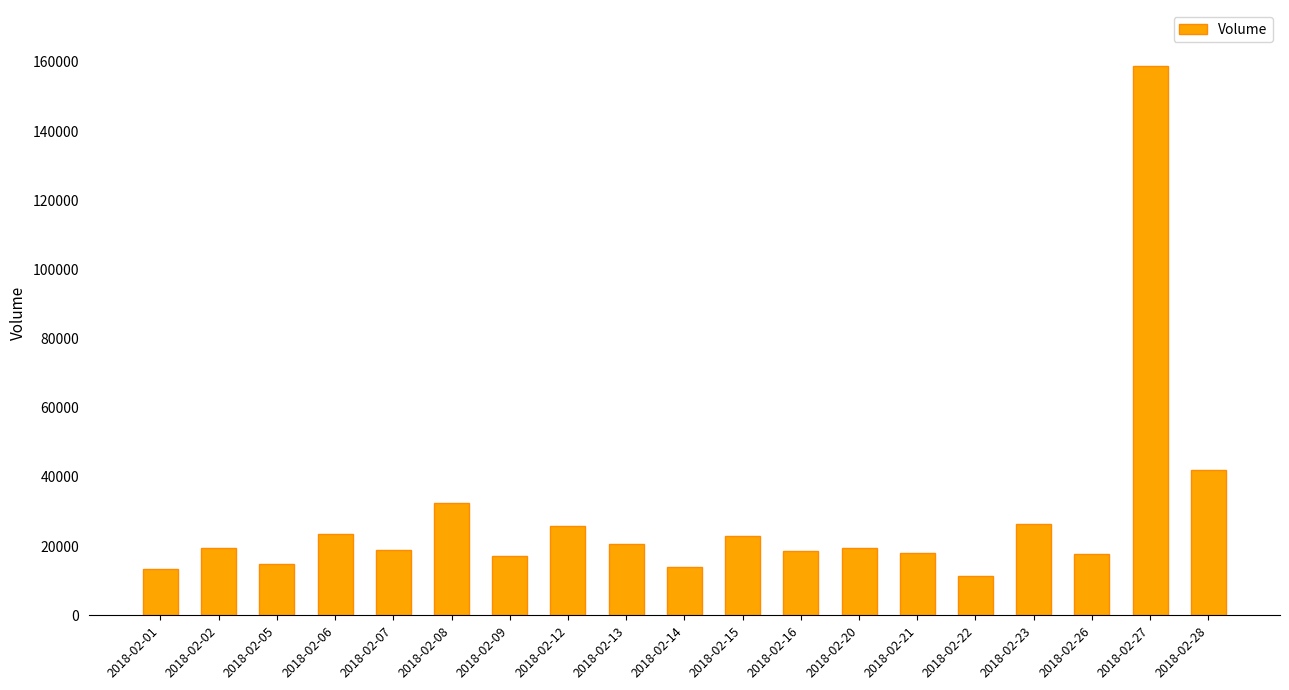

What is the smallest value displayed?

11229